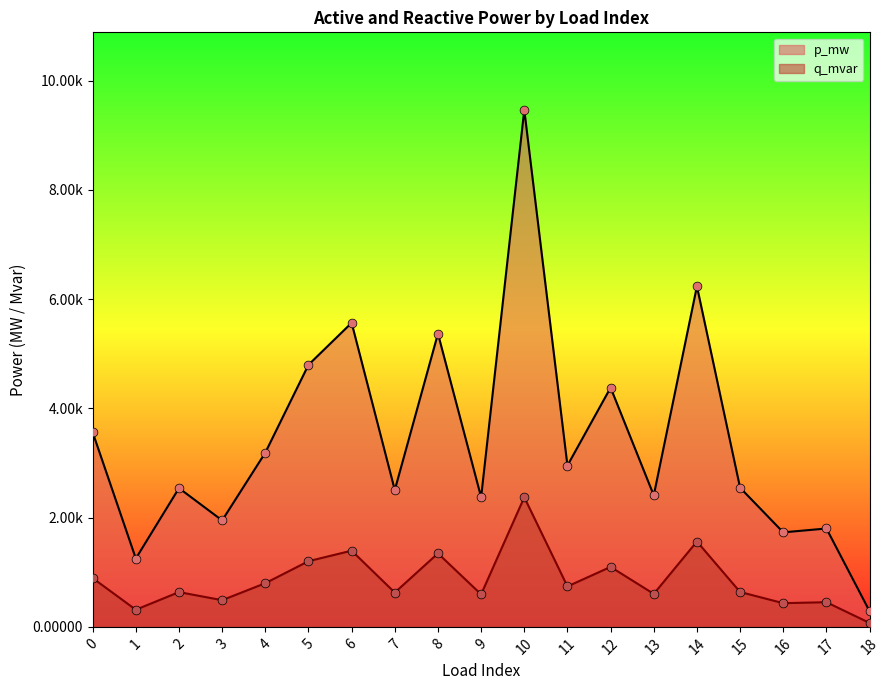

Which series contains the highest Y value?

p_mw